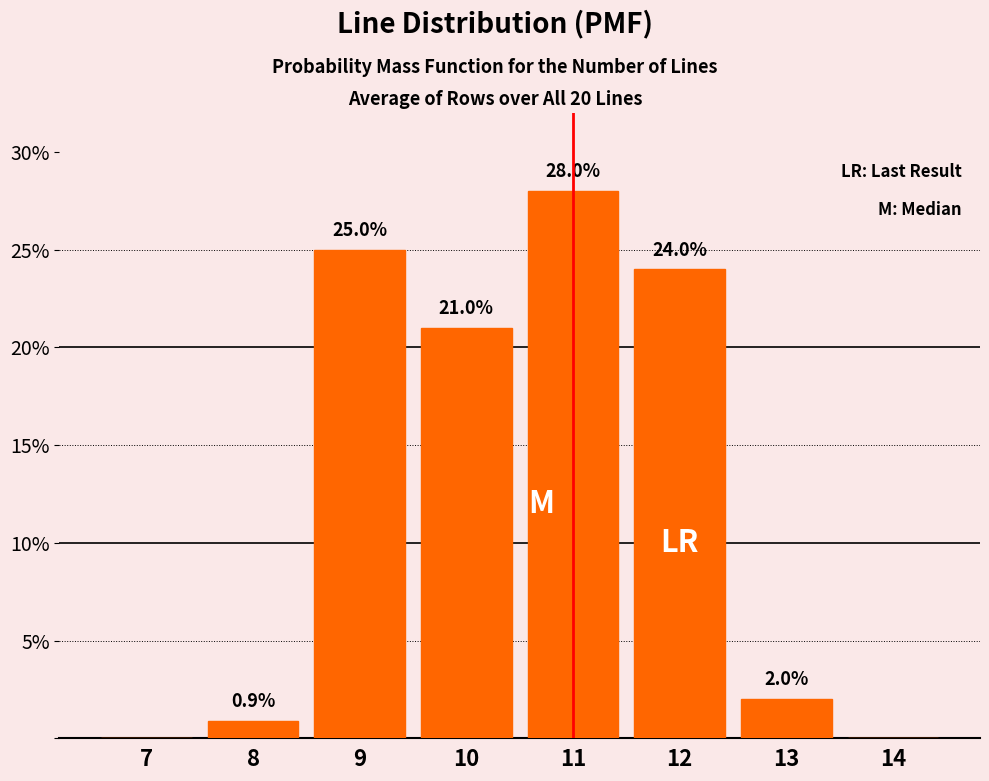

Which has a higher value, 14 or 11?

11